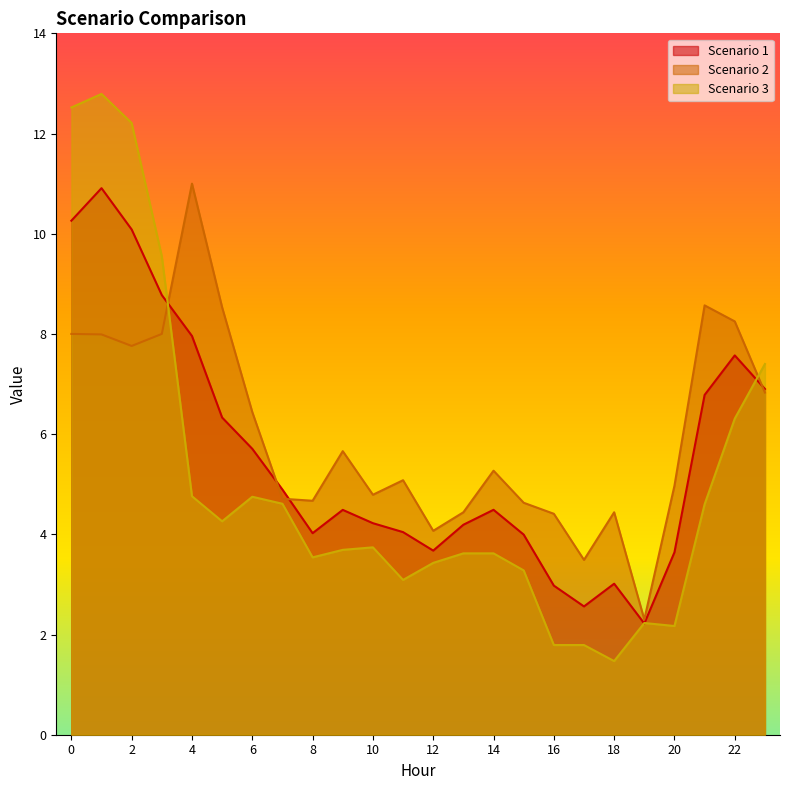

What is the greatest value displayed?

12.8